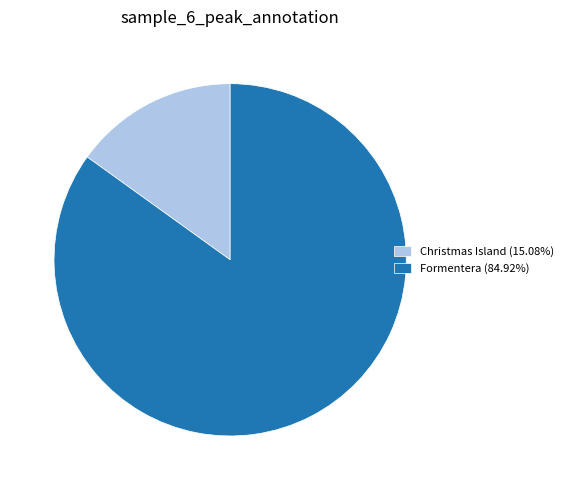

Approximately how many times larger is the value at Formentera (84.92%) compared to Christmas Island (15.08%)?

5.6